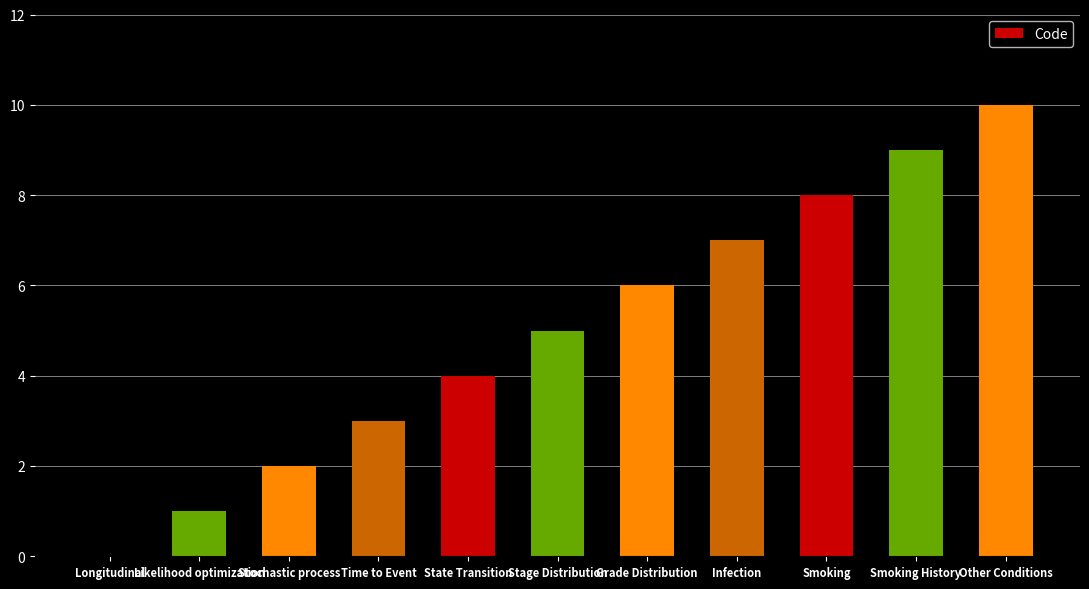

The chart shows a value of 2 at Smoking History. True or false?

False